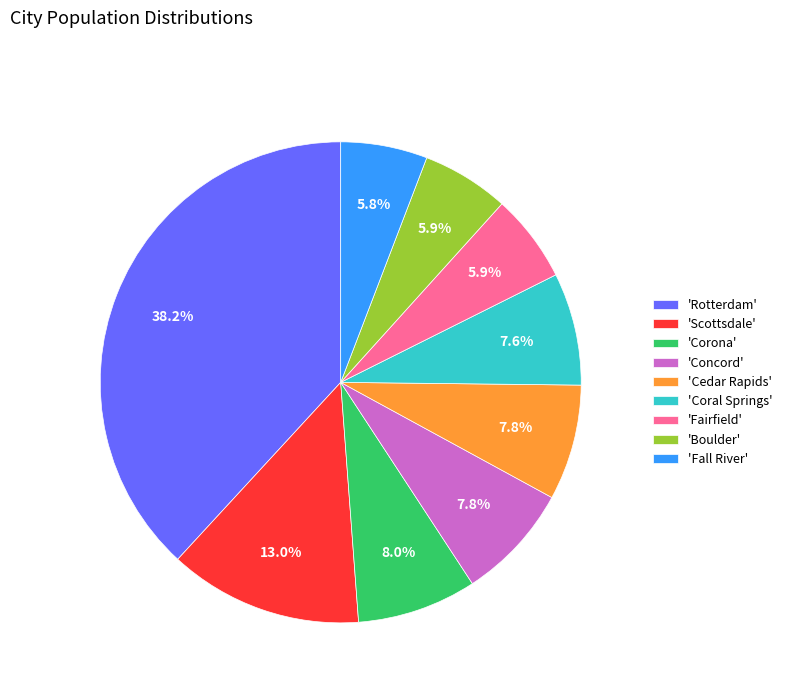

What portion of the pie excludes 'Corona'?

92.0%